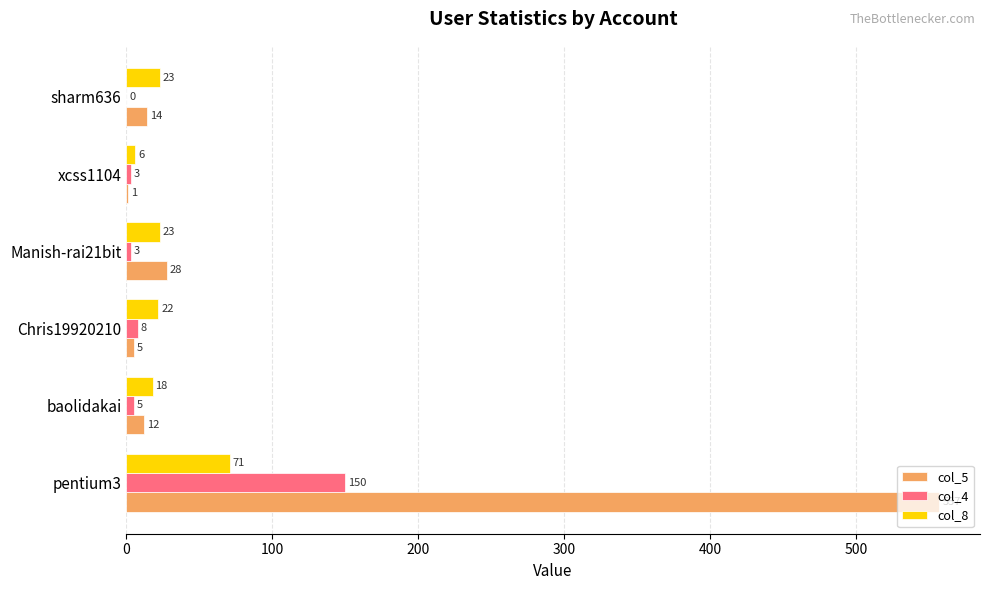

Which series changed the most between pentium3 and xcss1104?

col_5